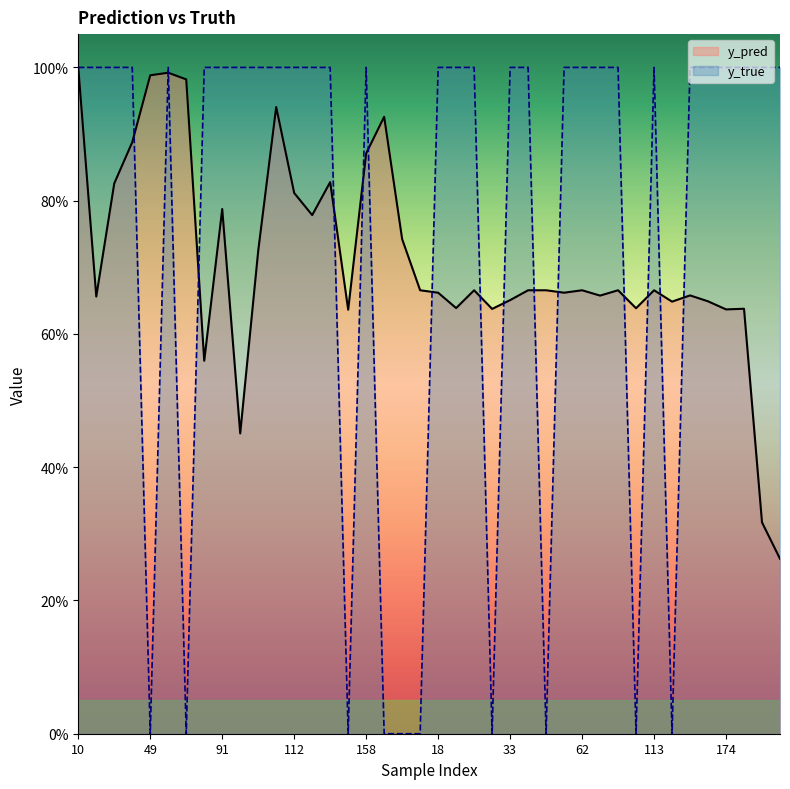

What is the average value of the y_true series?

0.8